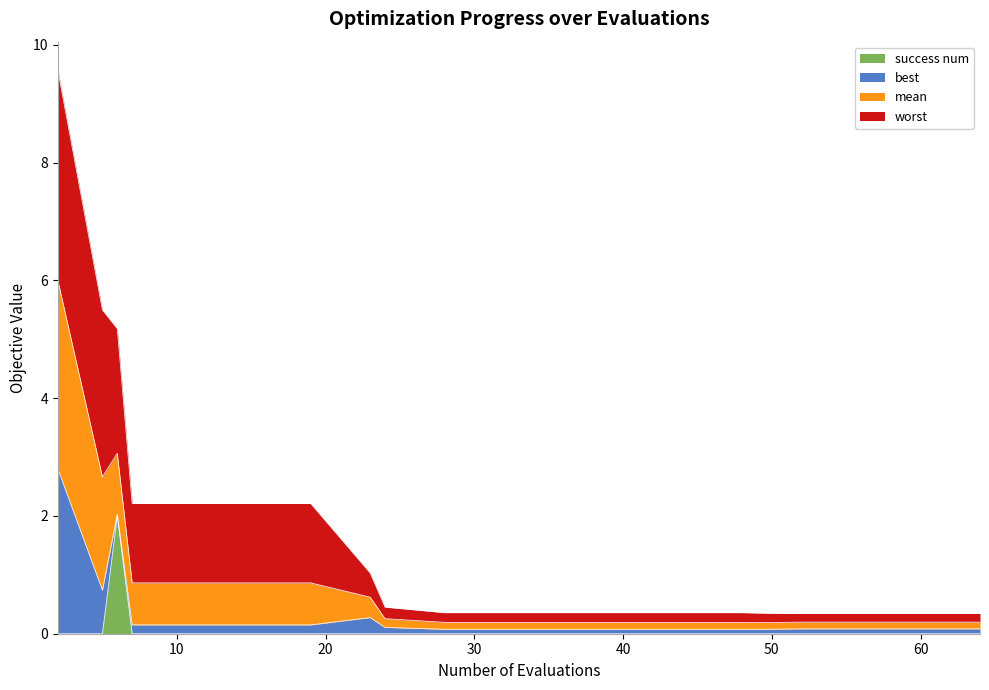

What is the maximum value for success num?

2.0